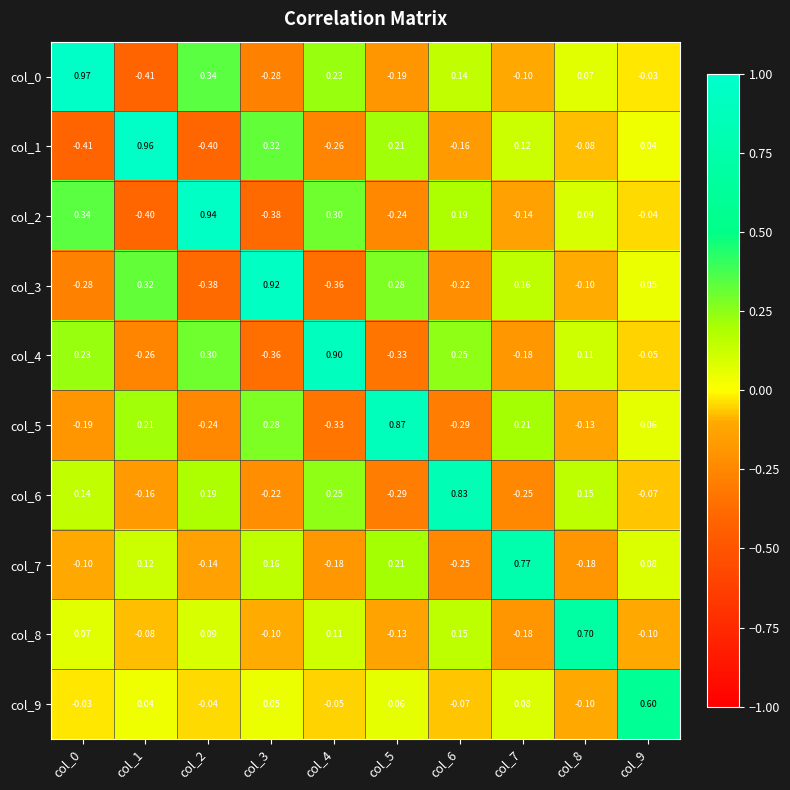

How many data points does each series have?

10